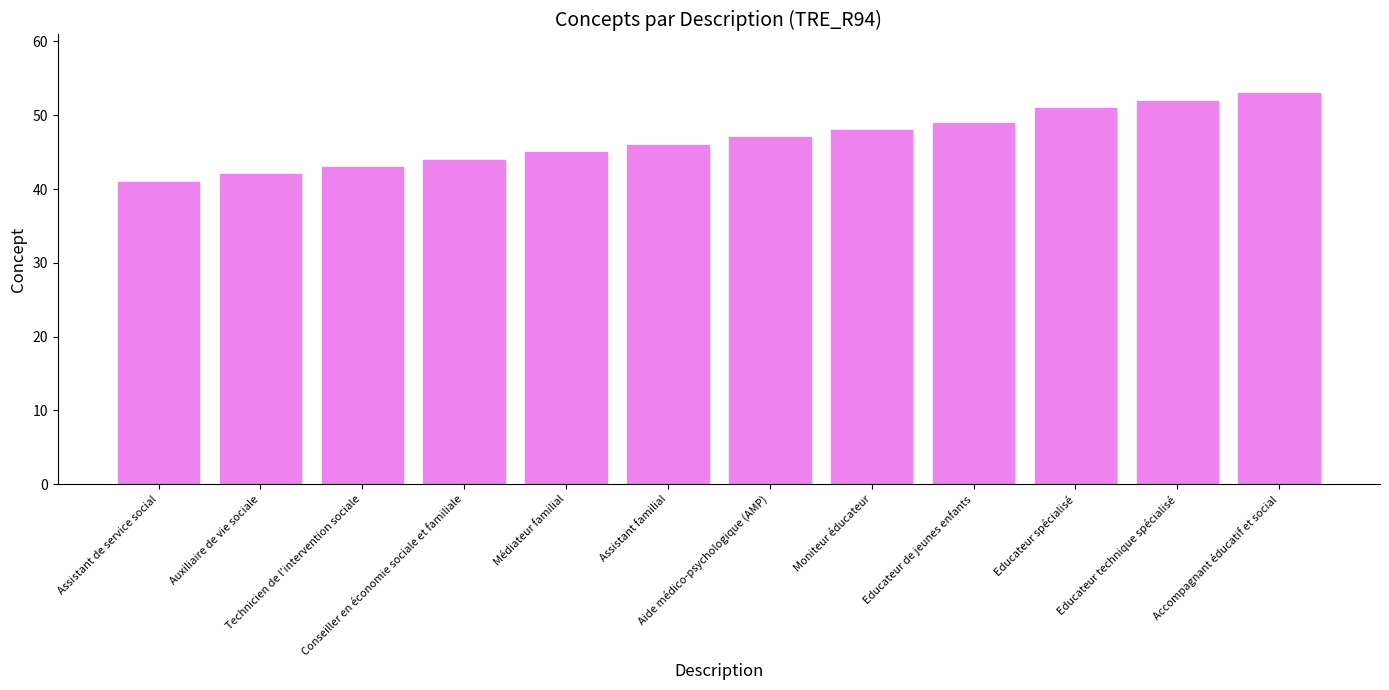

How many data points does each series have?

12